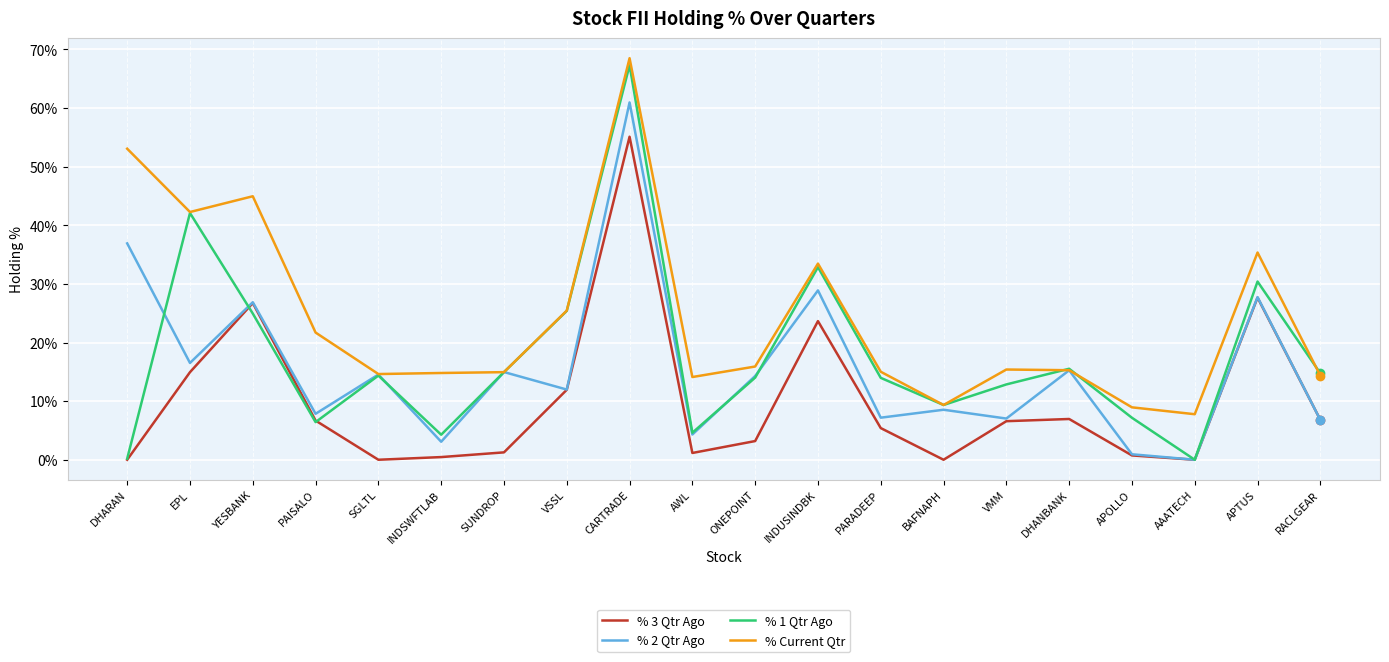

Which series has the largest total across all categories?

% Current Qtr